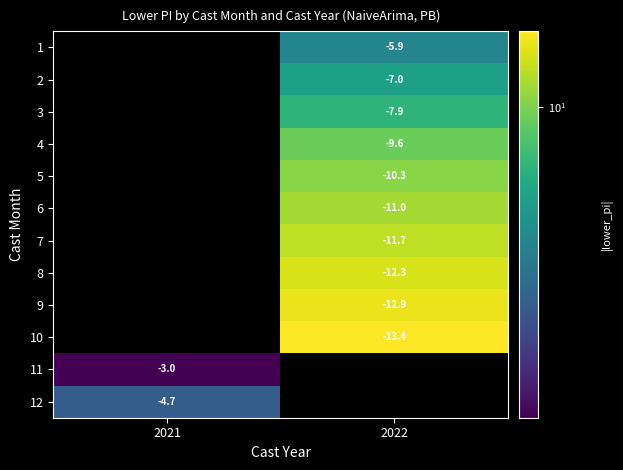

True or false: 8 has a value of 8.3 at 2022.

False